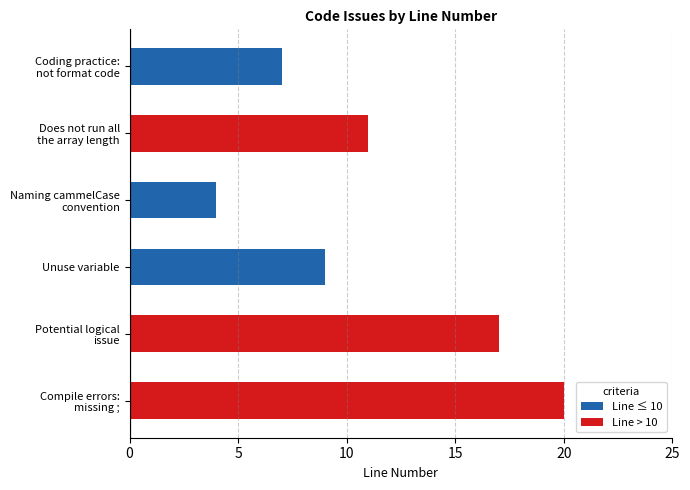

How many bars are there in total?

6